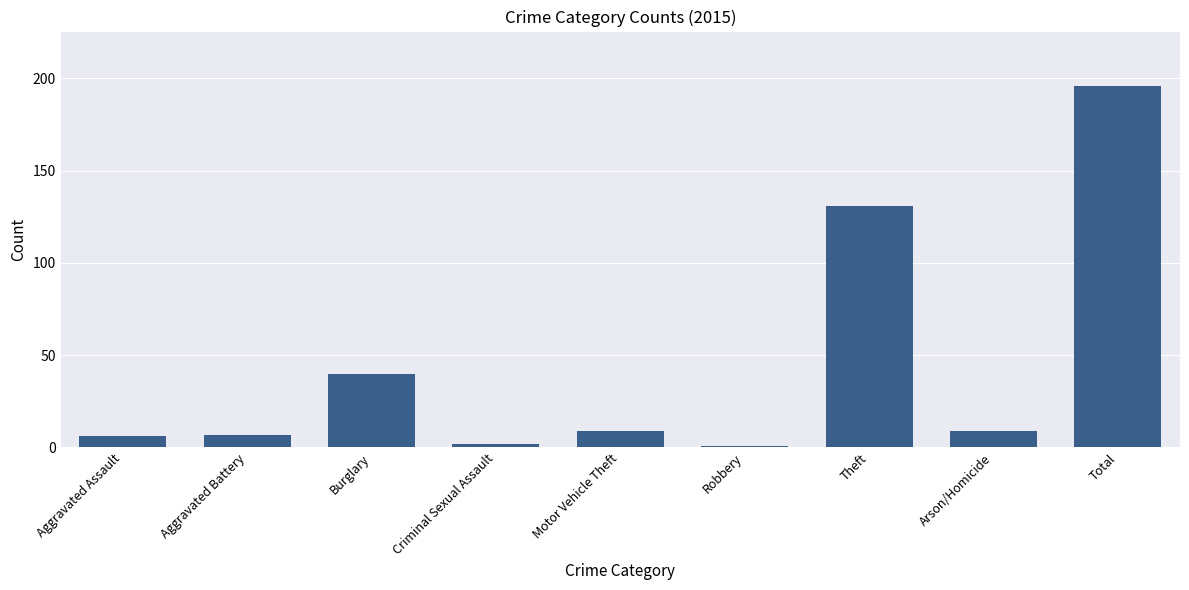

How many series are shown in this chart?

1